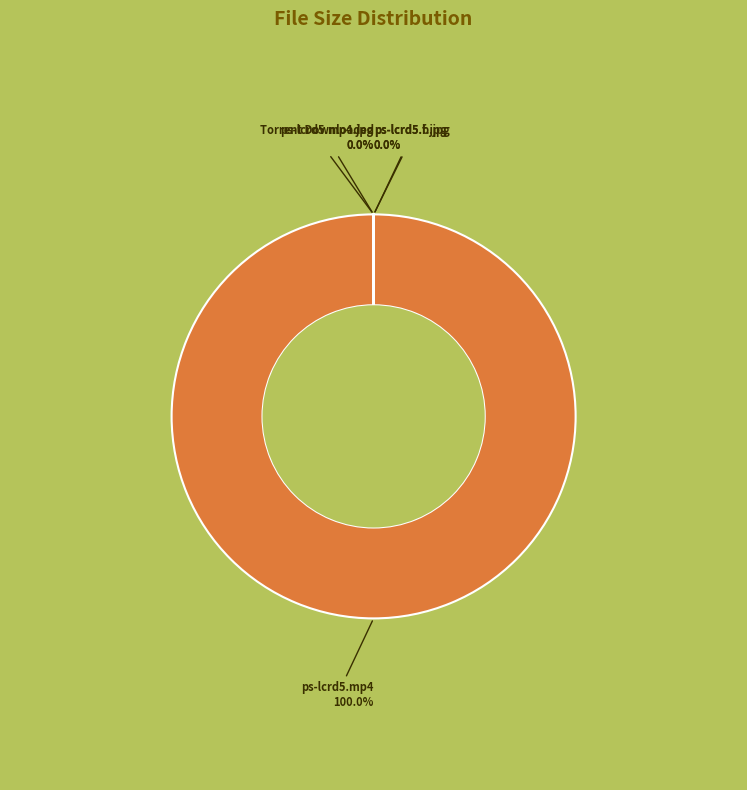

To the nearest percent, what is the average slice percentage?

20%